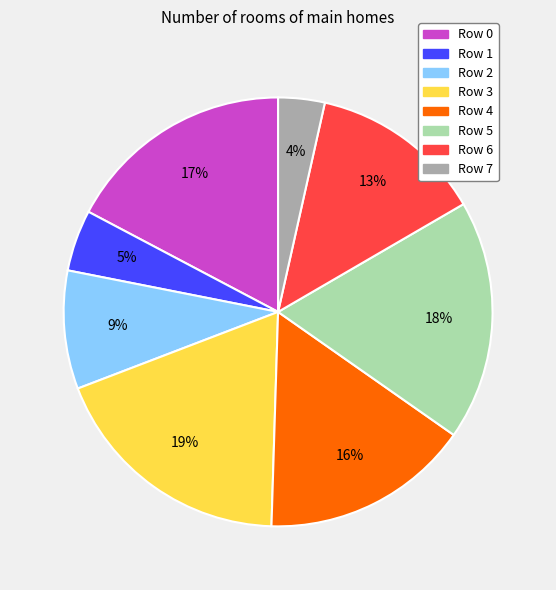

To the nearest percent, what is the difference between the largest and smallest slice percentages?

15%